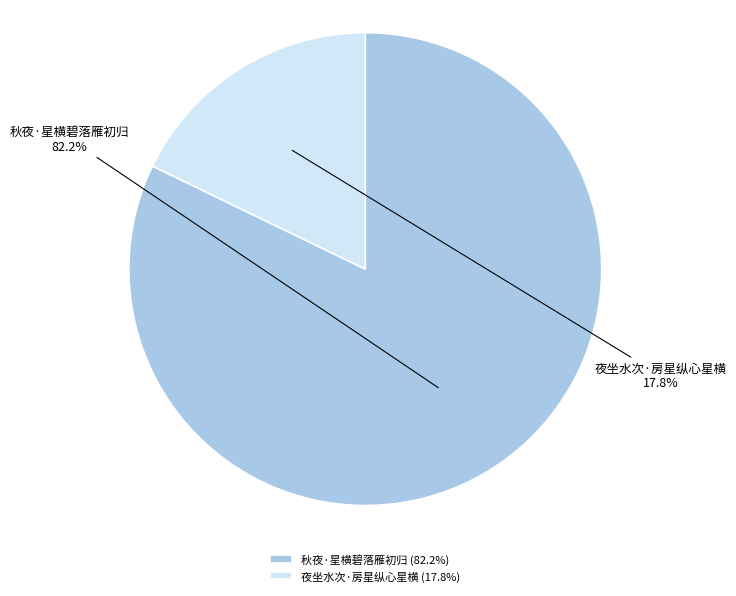

What is the ratio of the value at 夜坐水次·房星纵心星横 to the value at 秋夜·星横碧落雁初归?

0.2